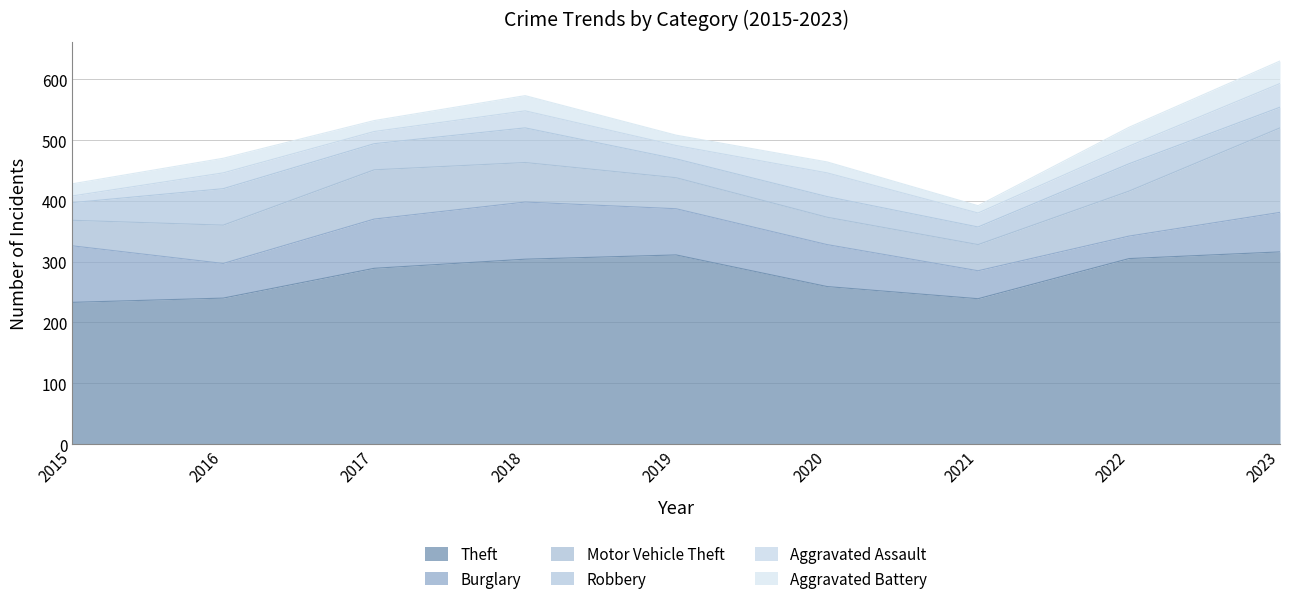

What are all the series names shown in the legend?

Theft, Burglary, Motor Vehicle Theft, Robbery, Aggravated Assault, Aggravated Battery